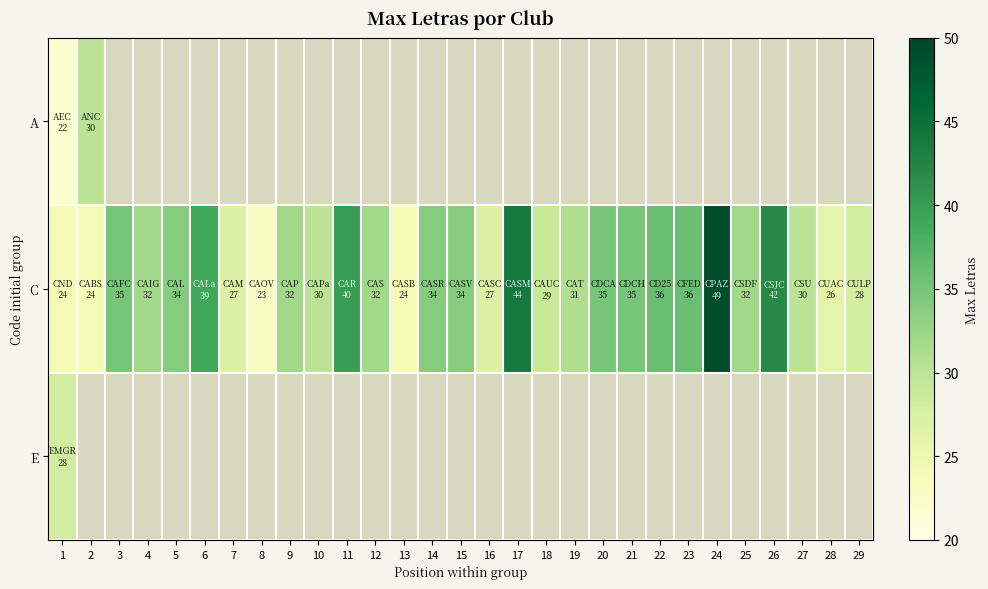

Is it true that C equals 30.0 at 27?

True